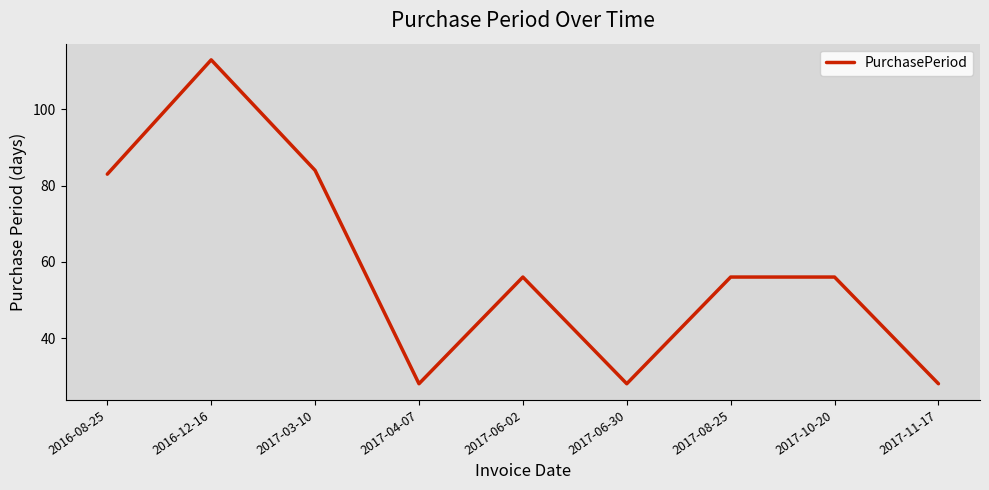

What is the change in value from 2016-12-16 to 2017-11-17?

-85